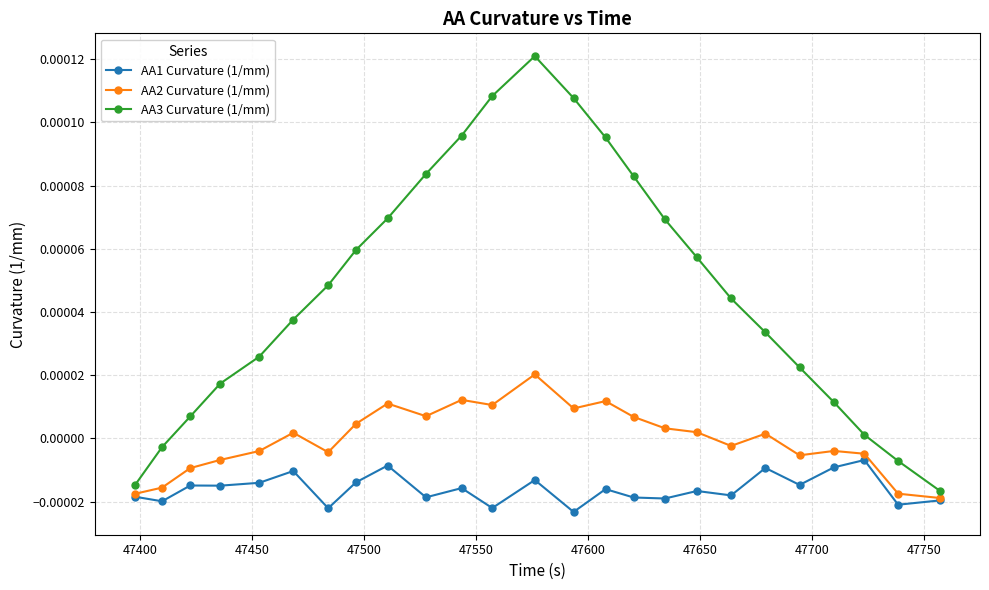

Which series has the widest spread of values?

AA3 Curvature (1/mm)